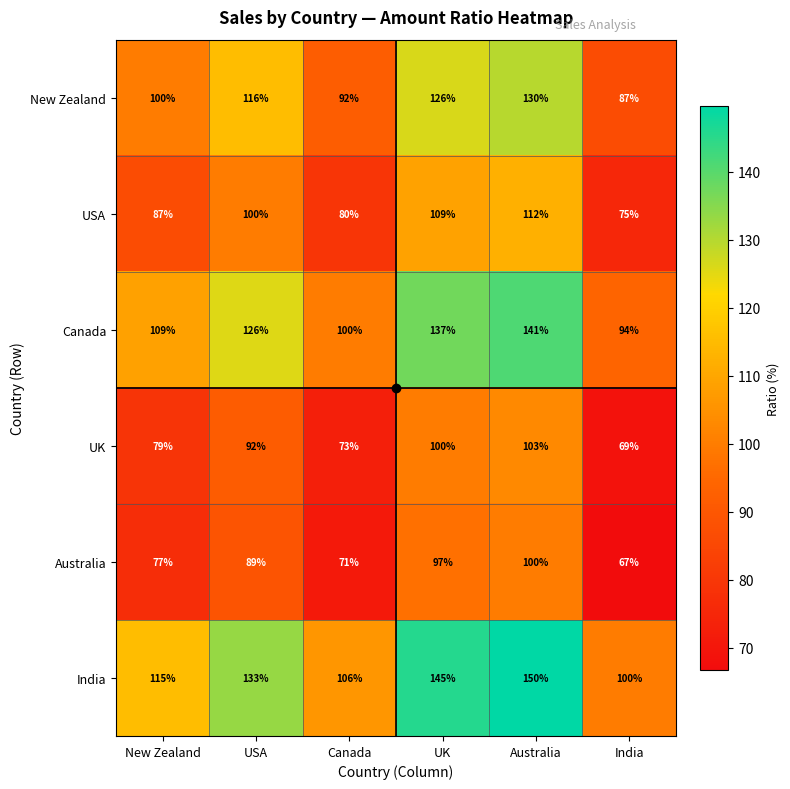

At which category is the sum across all series the highest?

Australia